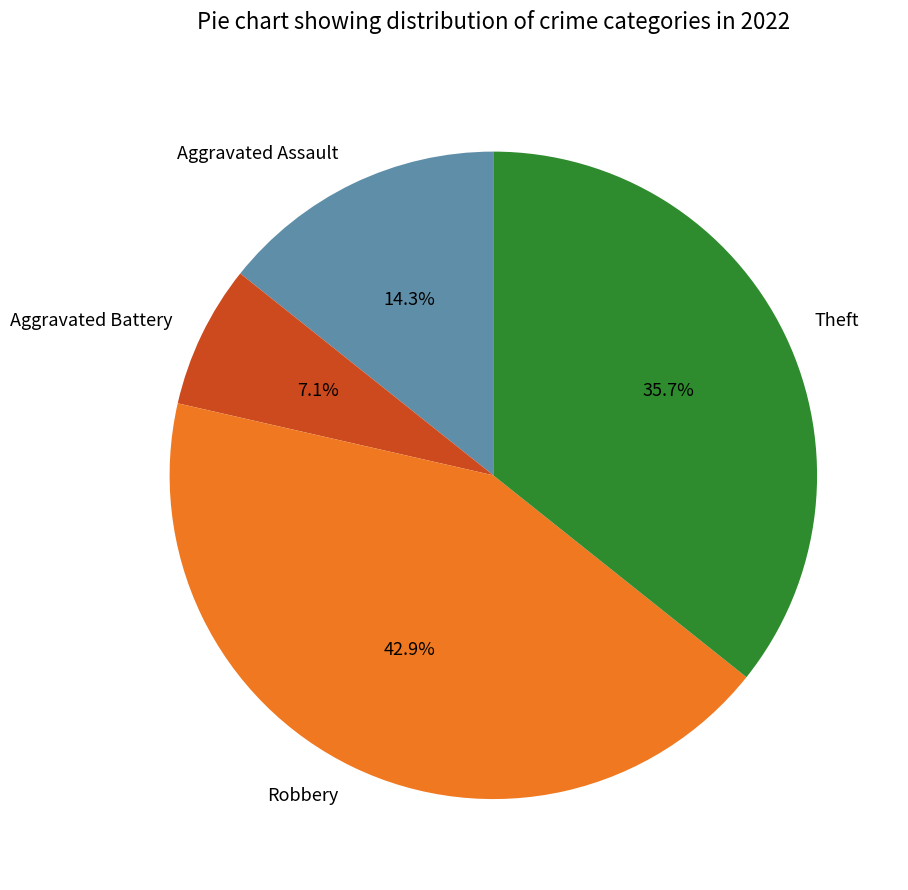

To the nearest percent, what percentage of the pie is Aggravated Assault?

14%